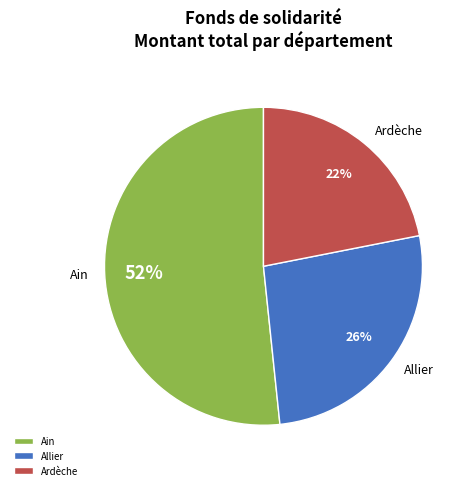

True or false: Ain accounts for 52% of the total.

True